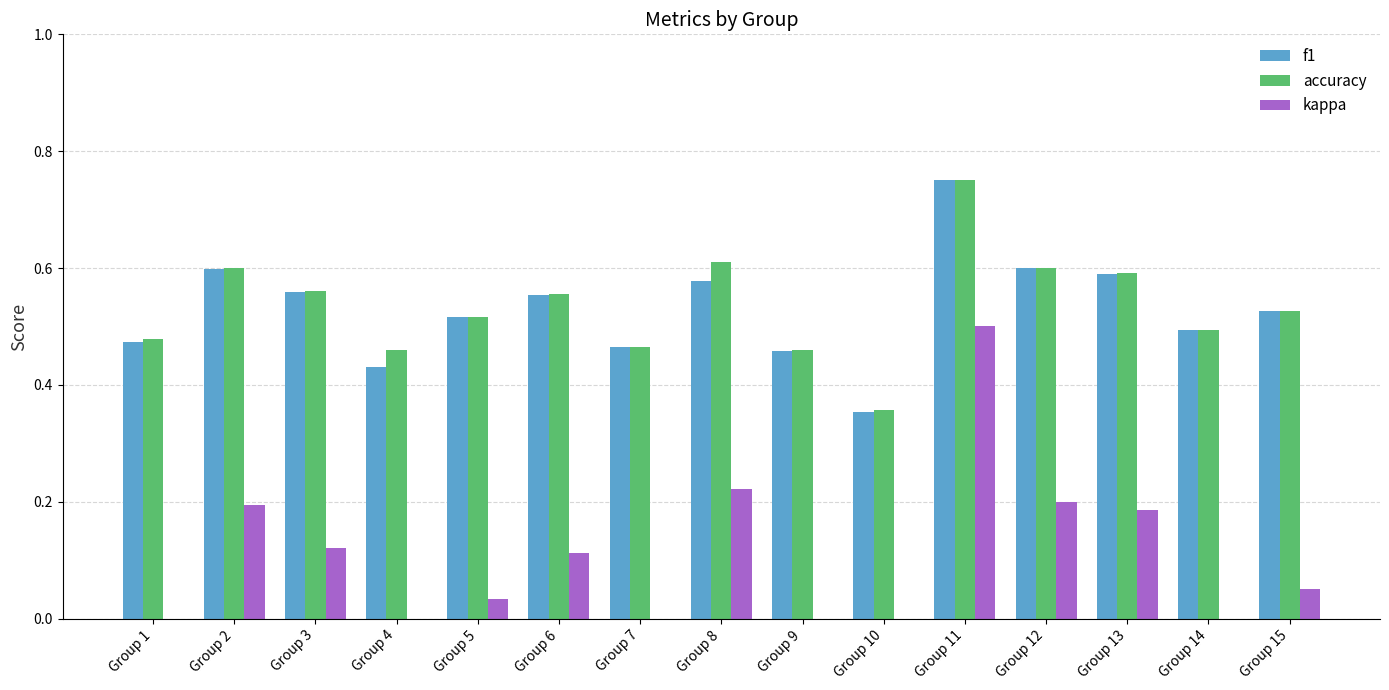

The accuracy series shows 0.6 at Group 6. True or false?

True